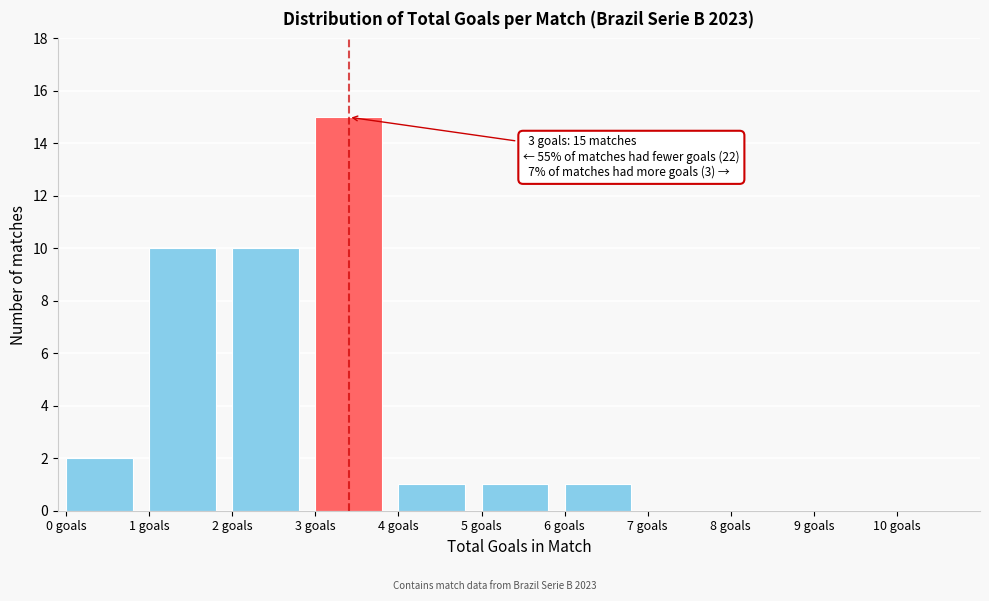

Which range on the x-axis has the tallest bar?

3 to 4